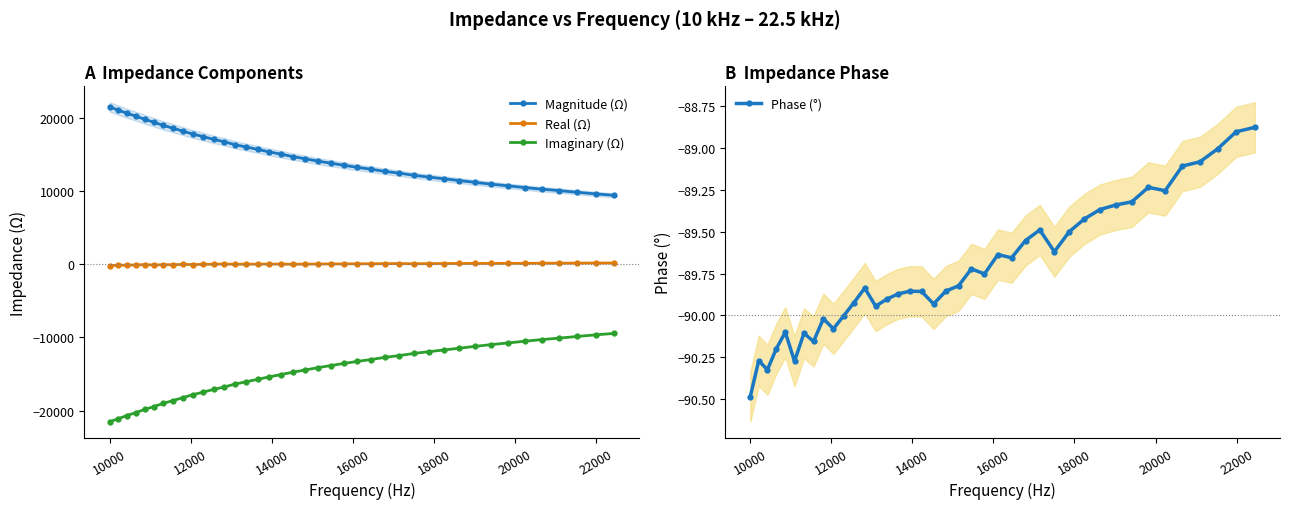

True or false: Imaginary (Ω) and Magnitude (Ω) cross at least once.

False